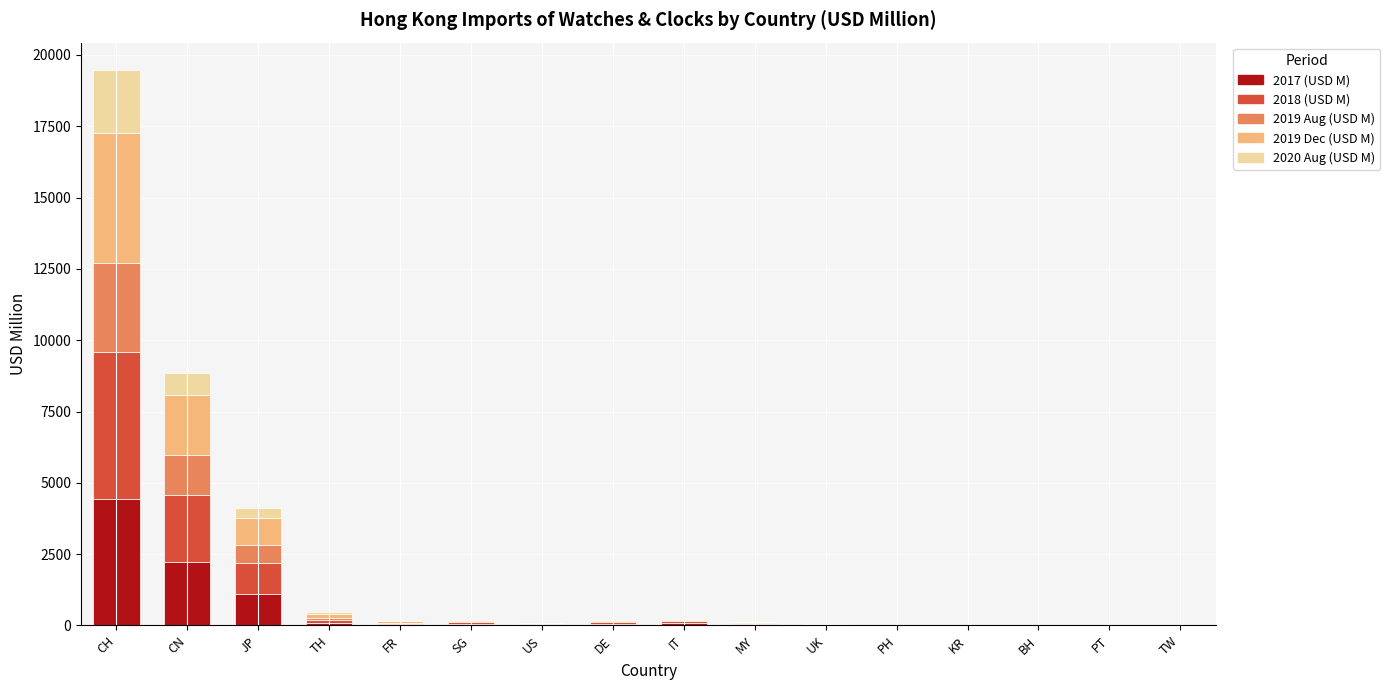

Which category has the highest value in the 2017 (USD M) series?

CH